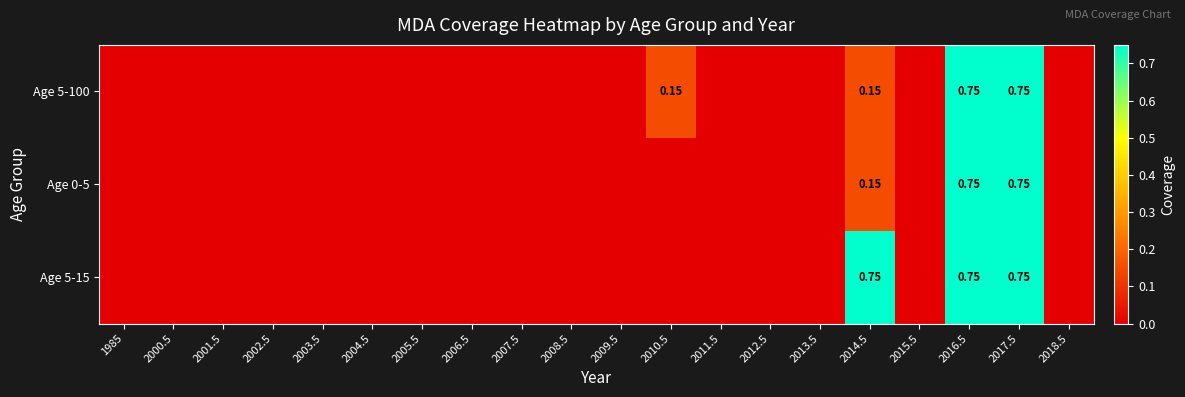

True or false: Age 5-15 has a value of 0.3 at 2016.5.

False